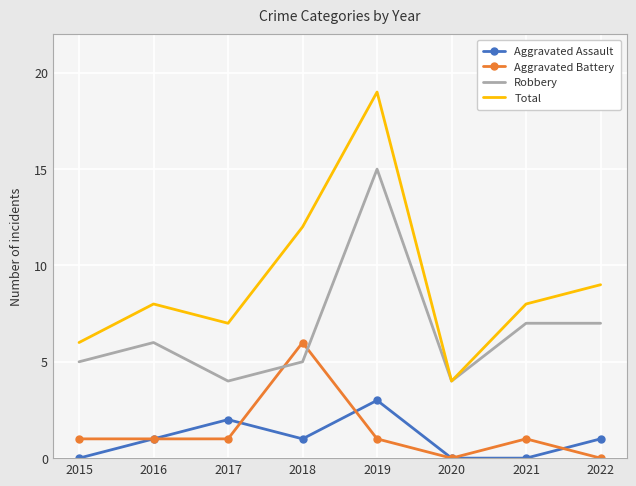

Which series has the widest spread of values?

Total